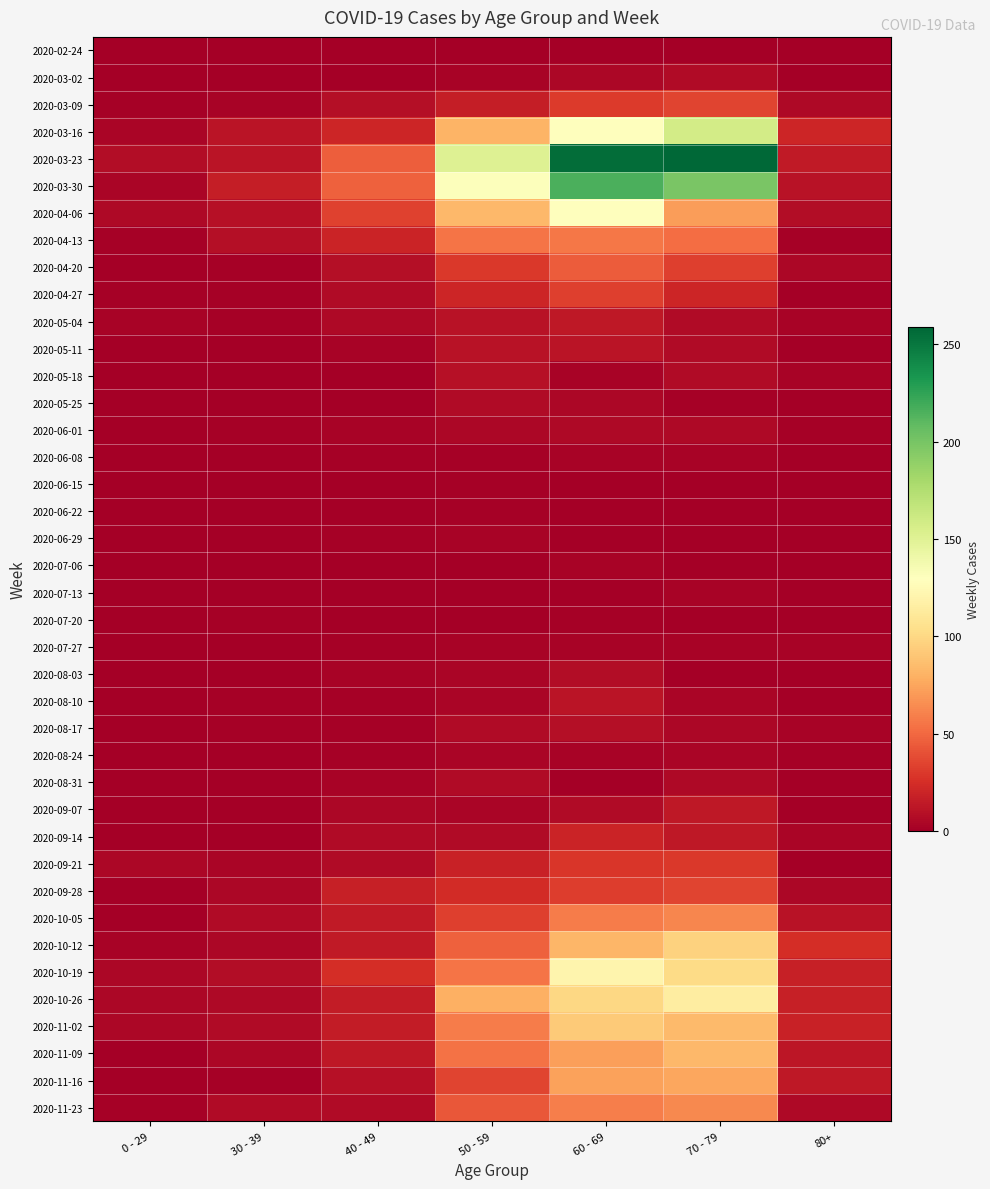

Reading left to right, transcribe all the data shown in this chart.

2020-02-24: 0 - 29=0	30 - 39=0	40 - 49=1	50 - 59=1	60 - 69=1	70 - 79=1	80+=0
2020-03-02: 0 - 29=0	30 - 39=1	40 - 49=1	50 - 59=3	60 - 69=5	70 - 79=7	80+=1
2020-03-09: 0 - 29=2	30 - 39=3	40 - 49=9	50 - 59=17	60 - 69=31	70 - 79=35	80+=6
2020-03-16: 0 - 29=4	30 - 39=12	40 - 49=21	50 - 59=81	60 - 69=130	70 - 79=158	80+=21
2020-03-23: 0 - 29=8	30 - 39=12	40 - 49=46	50 - 59=151	60 - 69=255	70 - 79=259	80+=15
2020-03-30: 0 - 29=4	30 - 39=17	40 - 49=47	50 - 59=131	60 - 69=216	70 - 79=199	80+=11
2020-04-06: 0 - 29=6	30 - 39=10	40 - 49=34	50 - 59=83	60 - 69=129	70 - 79=71	80+=8
2020-04-13: 0 - 29=2	30 - 39=9	40 - 49=20	50 - 59=55	60 - 69=56	70 - 79=52	80+=2
2020-04-20: 0 - 29=1	30 - 39=2	40 - 49=9	50 - 59=30	60 - 69=45	70 - 79=33	80+=5
2020-04-27: 0 - 29=2	30 - 39=2	40 - 49=7	50 - 59=21	60 - 69=33	70 - 79=21	80+=0
2020-05-04: 0 - 29=3	30 - 39=2	40 - 49=6	50 - 59=11	60 - 69=14	70 - 79=7	80+=3
2020-05-11: 0 - 29=1	30 - 39=0	40 - 49=3	50 - 59=11	60 - 69=12	70 - 79=7	80+=0
2020-05-18: 0 - 29=0	30 - 39=1	40 - 49=0	50 - 59=10	60 - 69=3	70 - 79=7	80+=3
2020-05-25: 0 - 29=0	30 - 39=0	40 - 49=1	50 - 59=7	60 - 69=5	70 - 79=2	80+=1
2020-06-01: 0 - 29=0	30 - 39=2	40 - 49=3	50 - 59=5	60 - 69=6	70 - 79=6	80+=2
2020-06-08: 0 - 29=0	30 - 39=0	40 - 49=2	50 - 59=2	60 - 69=3	70 - 79=3	80+=0
2020-06-15: 0 - 29=0	30 - 39=0	40 - 49=1	50 - 59=2	60 - 69=1	70 - 79=1	80+=1
2020-06-22: 0 - 29=1	30 - 39=0	40 - 49=1	50 - 59=2	60 - 69=0	70 - 79=1	80+=0
2020-06-29: 0 - 29=0	30 - 39=0	40 - 49=2	50 - 59=3	60 - 69=0	70 - 79=0	80+=0
2020-07-06: 0 - 29=0	30 - 39=1	40 - 49=1	50 - 59=1	60 - 69=3	70 - 79=0	80+=0
2020-07-13: 0 - 29=0	30 - 39=0	40 - 49=0	50 - 59=0	60 - 69=0	70 - 79=3	80+=0
2020-07-20: 0 - 29=1	30 - 39=2	40 - 49=1	50 - 59=1	60 - 69=2	70 - 79=1	80+=1
2020-07-27: 0 - 29=0	30 - 39=0	40 - 49=2	50 - 59=3	60 - 69=3	70 - 79=3	80+=3
2020-08-03: 0 - 29=1	30 - 39=0	40 - 49=3	50 - 59=4	60 - 69=8	70 - 79=1	80+=1
2020-08-10: 0 - 29=1	30 - 39=2	40 - 49=2	50 - 59=4	60 - 69=12	70 - 79=4	80+=1
2020-08-17: 0 - 29=0	30 - 39=2	40 - 49=2	50 - 59=7	60 - 69=9	70 - 79=5	80+=3
2020-08-24: 0 - 29=0	30 - 39=0	40 - 49=2	50 - 59=4	60 - 69=3	70 - 79=4	80+=2
2020-08-31: 0 - 29=0	30 - 39=0	40 - 49=3	50 - 59=7	60 - 69=1	70 - 79=6	80+=0
2020-09-07: 0 - 29=0	30 - 39=1	40 - 49=5	50 - 59=4	60 - 69=7	70 - 79=14	80+=0
2020-09-14: 0 - 29=1	30 - 39=1	40 - 49=7	50 - 59=7	60 - 69=20	70 - 79=14	80+=4
2020-09-21: 0 - 29=5	30 - 39=4	40 - 49=7	50 - 59=19	60 - 69=29	70 - 79=30	80+=1
2020-09-28: 0 - 29=0	30 - 39=5	40 - 49=18	50 - 59=24	60 - 69=32	70 - 79=35	80+=5
2020-10-05: 0 - 29=1	30 - 39=7	40 - 49=15	50 - 59=33	60 - 69=58	70 - 79=62	80+=11
2020-10-12: 0 - 29=3	30 - 39=5	40 - 49=15	50 - 59=47	60 - 69=82	70 - 79=97	80+=25
2020-10-19: 0 - 29=5	30 - 39=8	40 - 49=25	50 - 59=55	60 - 69=121	70 - 79=102	80+=18
2020-10-26: 0 - 29=5	30 - 39=6	40 - 49=16	50 - 59=79	60 - 69=100	70 - 79=115	80+=18
2020-11-02: 0 - 29=5	30 - 39=7	40 - 49=16	50 - 59=58	60 - 69=93	70 - 79=84	80+=19
2020-11-09: 0 - 29=1	30 - 39=5	40 - 49=14	50 - 59=54	60 - 69=72	70 - 79=83	80+=13
2020-11-16: 0 - 29=0	30 - 39=2	40 - 49=10	50 - 59=35	60 - 69=73	70 - 79=75	80+=14
2020-11-23: 0 - 29=2	30 - 39=7	40 - 49=7	50 - 59=43	60 - 69=59	70 - 79=63	80+=6